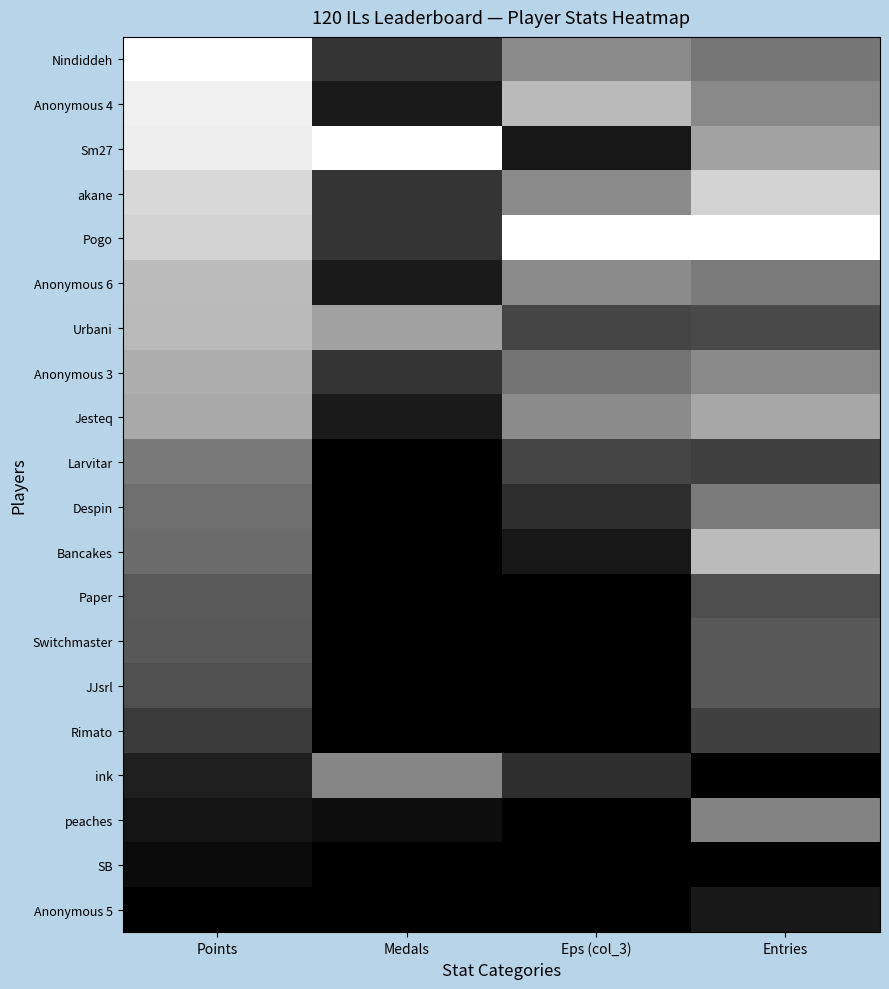

At how many categories does at least one series exceed 0?

4